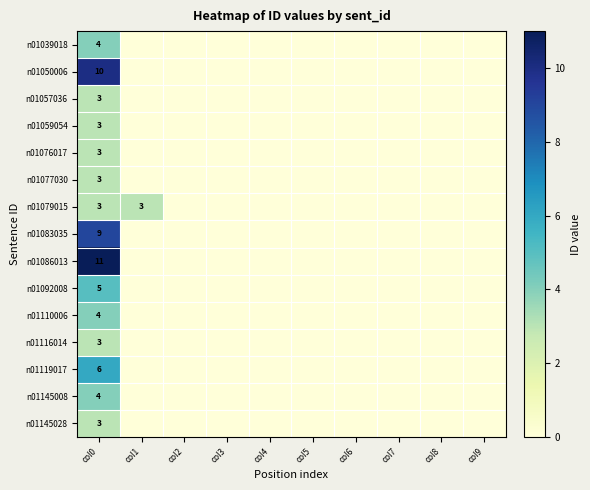

What is the total value across all series at col0?

74